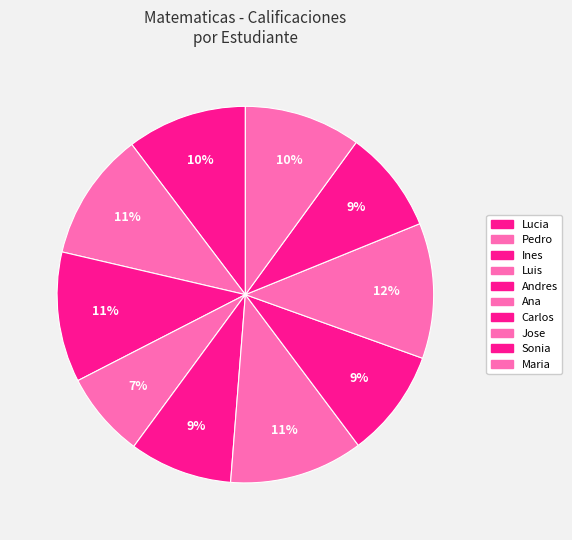

To the nearest percent, what is the average slice percentage?

10%